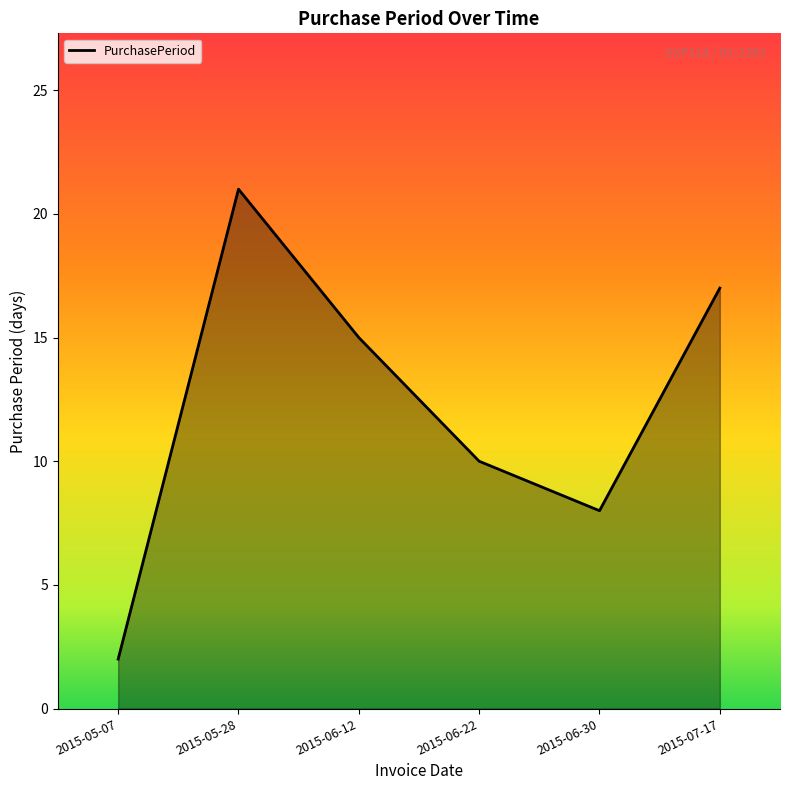

Which label corresponds to the largest value in the chart?

2015-05-28